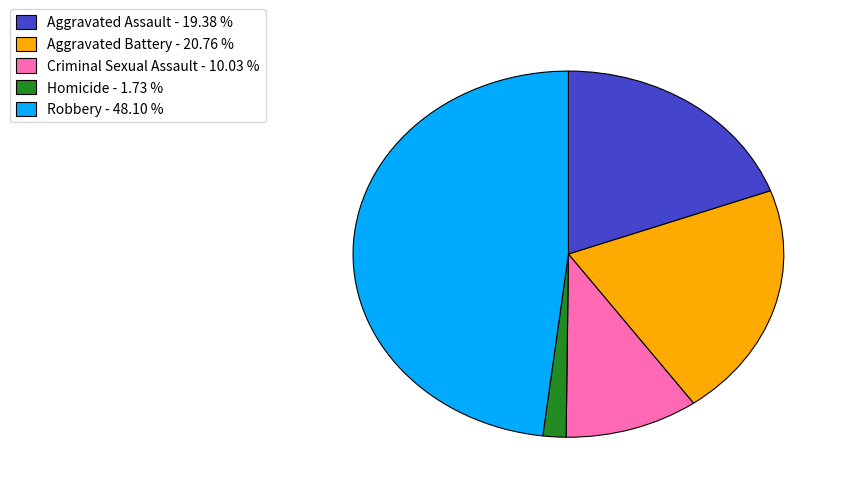

Does any single category account for the majority?

No